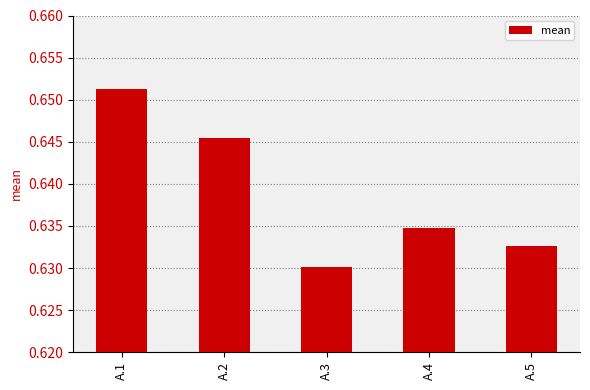

The chart shows a value of 0.3 at A.1. True or false?

False